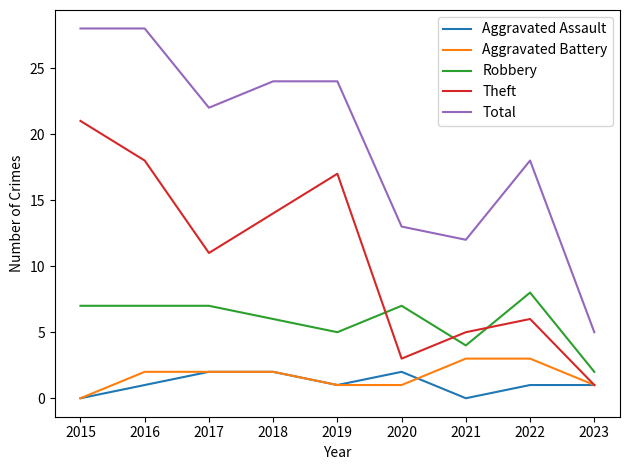

Reading right to left, extract all data points from this chart.

Aggravated Assault: 1	1	0	2	1	2	2	1	0
Aggravated Battery: 1	3	3	1	1	2	2	2	0
Robbery: 2	8	4	7	5	6	7	7	7
Theft: 1	6	5	3	17	14	11	18	21
Total: 5	18	12	13	24	24	22	28	28